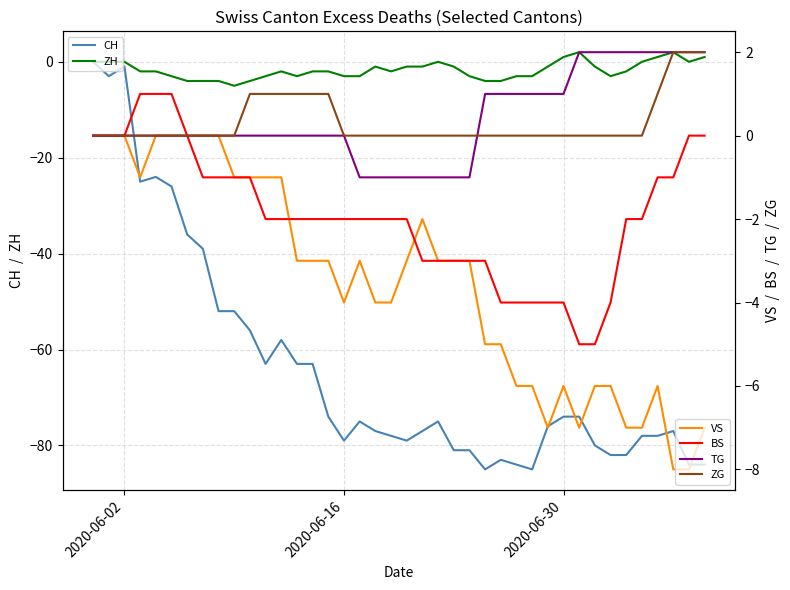

Rank the series by their maximum value, from lowest to highest.

CH, VS, BS, ZH, TG, ZG